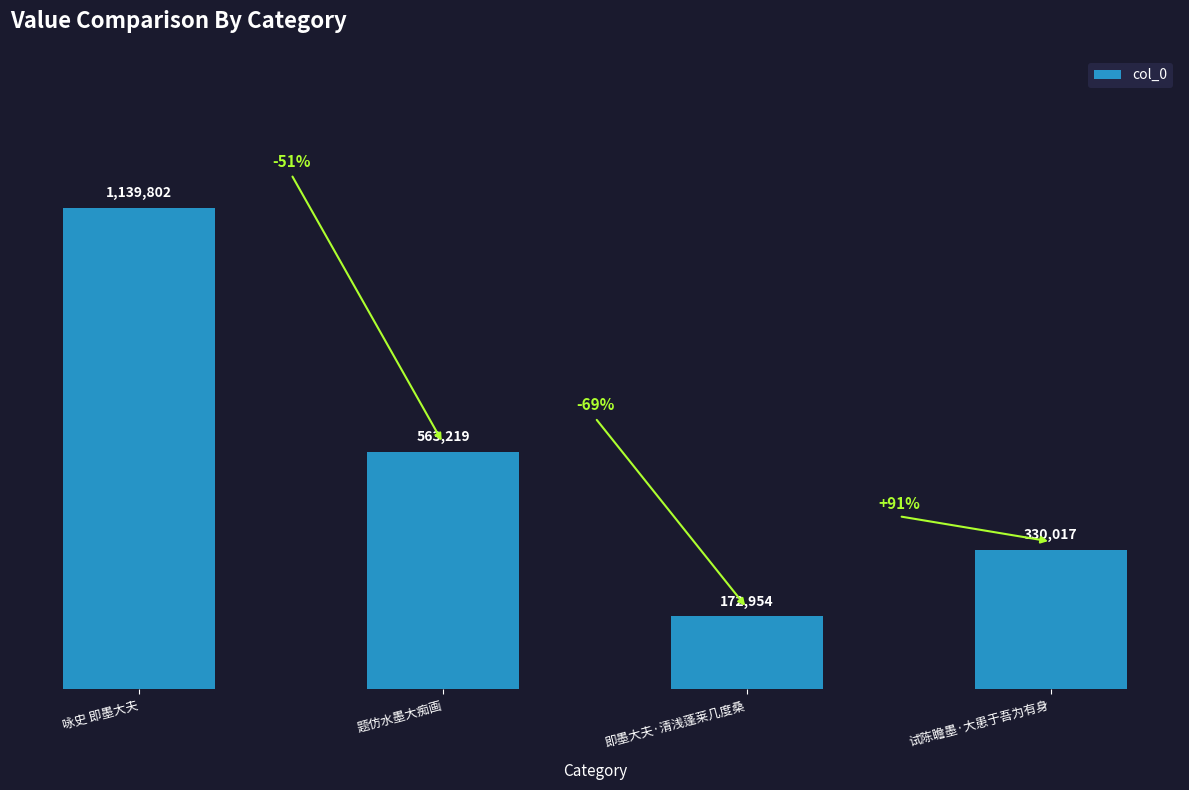

What is the change in value from 题仿水墨大痴画 to 即墨大夫·清浅蓬莱几度桑?

-390265